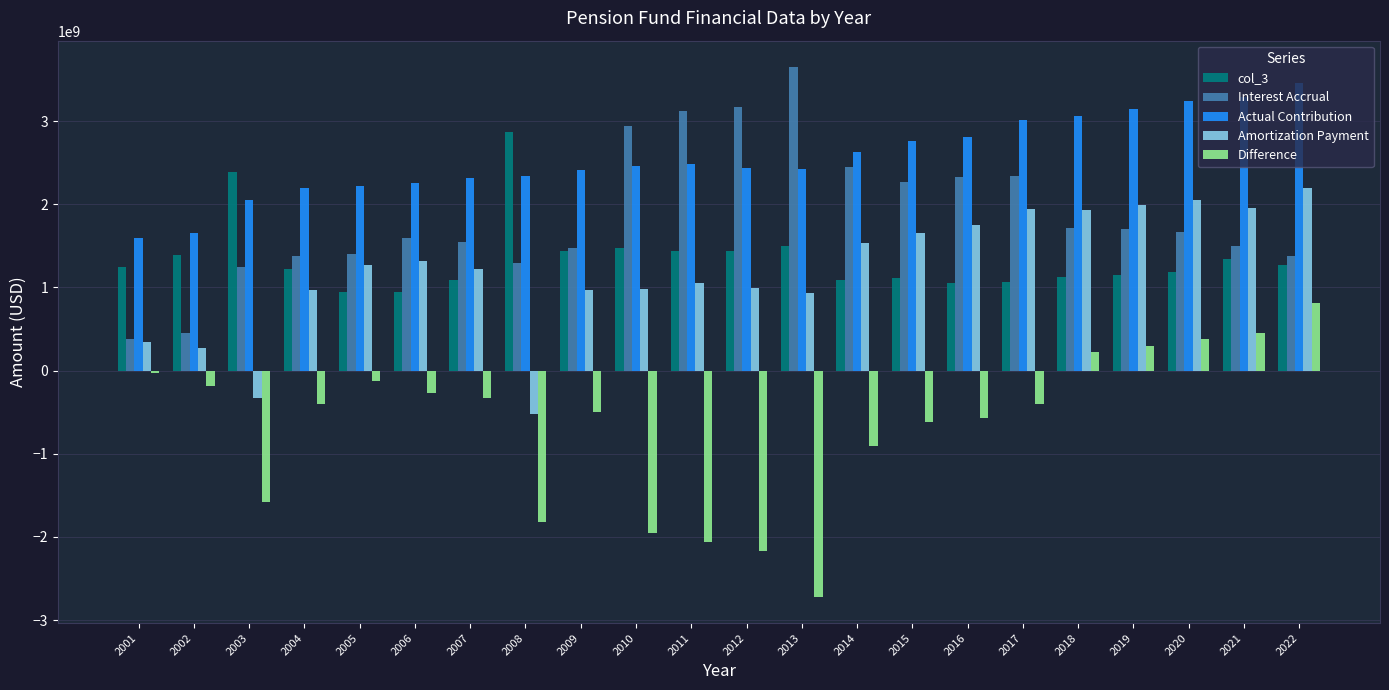

What is the difference between the maximum and minimum values in the Interest Accrual series?

3267510865.1